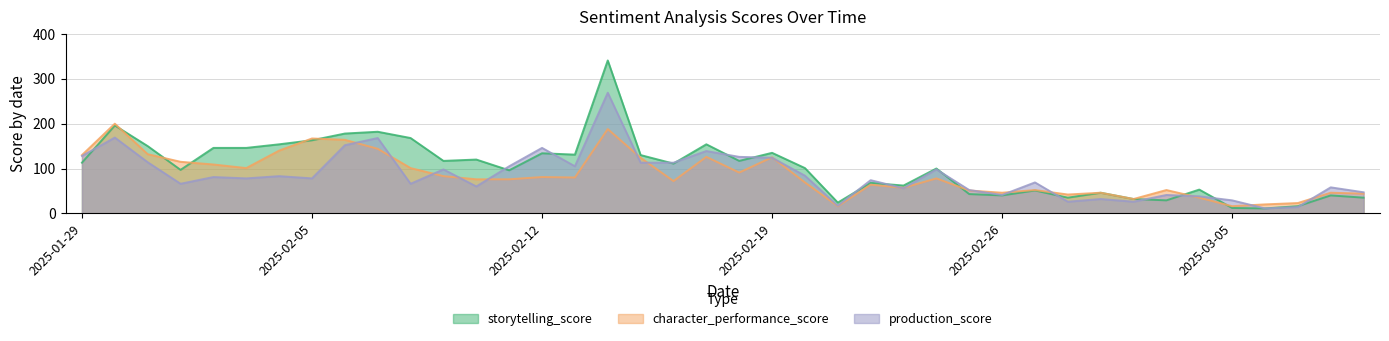

Between 2025-02-22 and 2025-03-05, which series saw the biggest shift?

storytelling_score